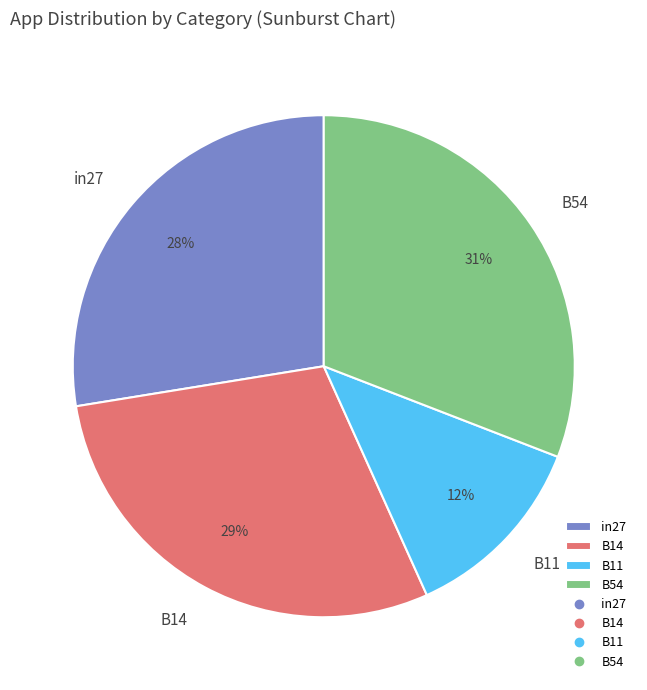

Between in27 and B54, which is larger?

B54